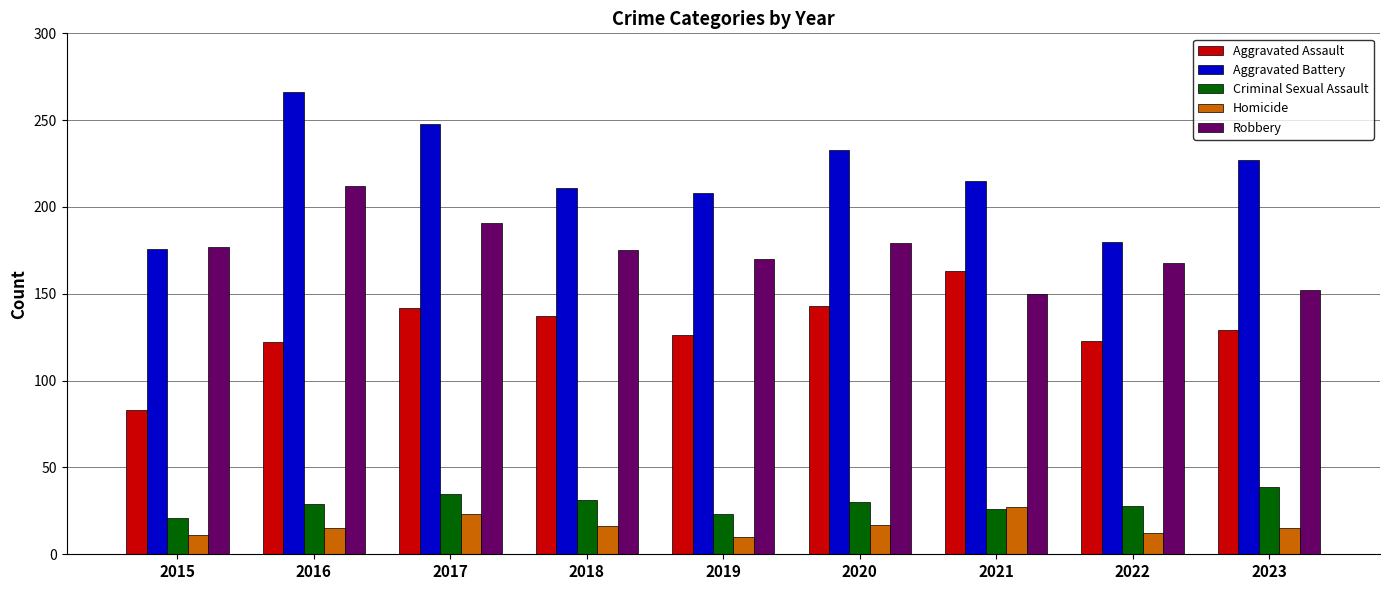

What is the smallest value displayed?

10